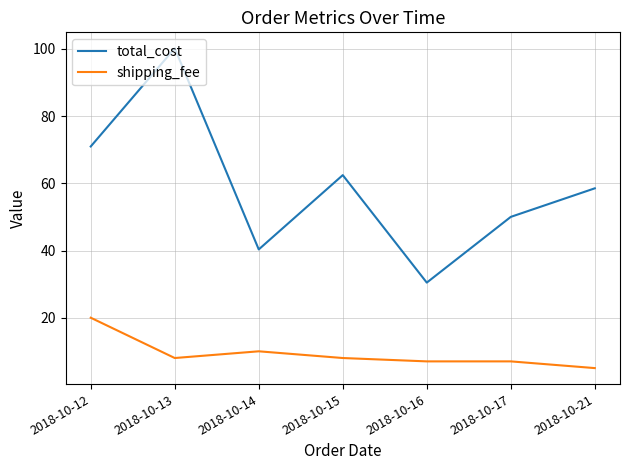

Which series changed the most between 2018-10-14 and 2018-10-15?

total_cost